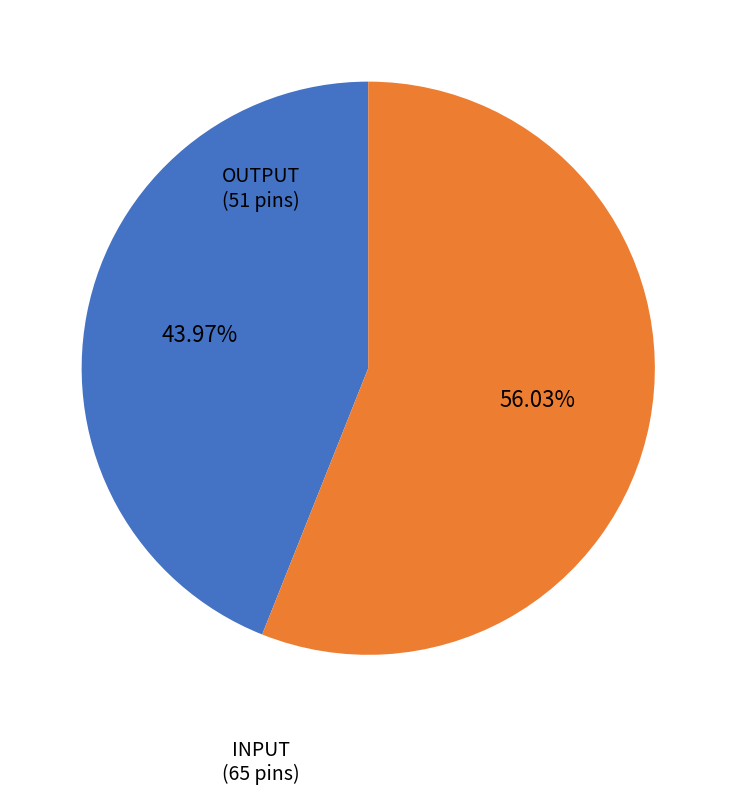

How many slices are in this pie chart?

2